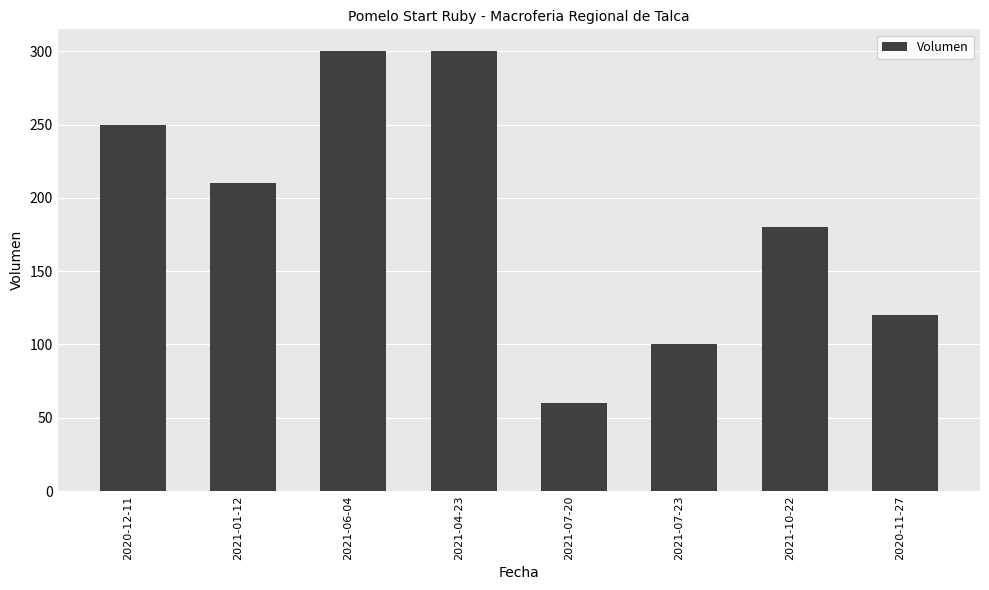

At which label is the value closest to 180?

2021-10-22